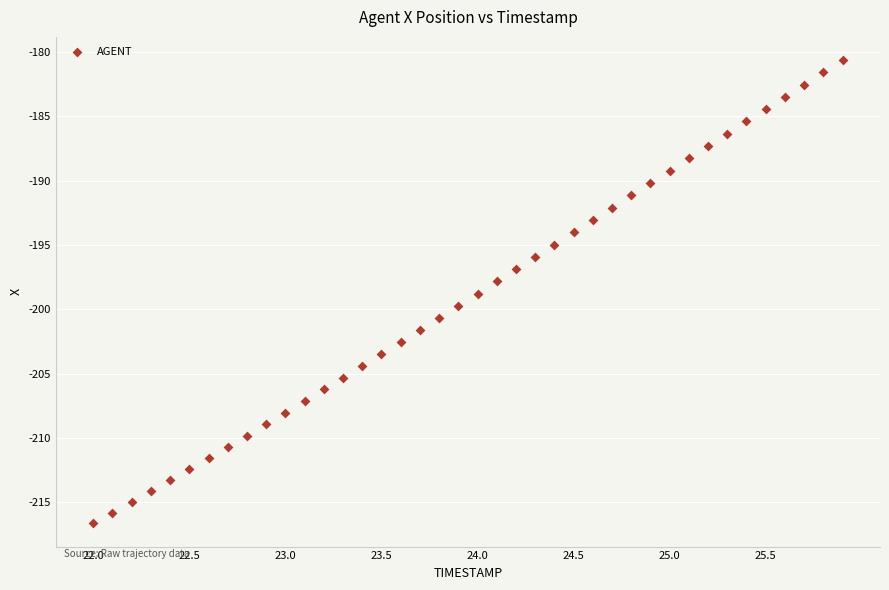

What is the range of Y values (max minus min)?

36.0